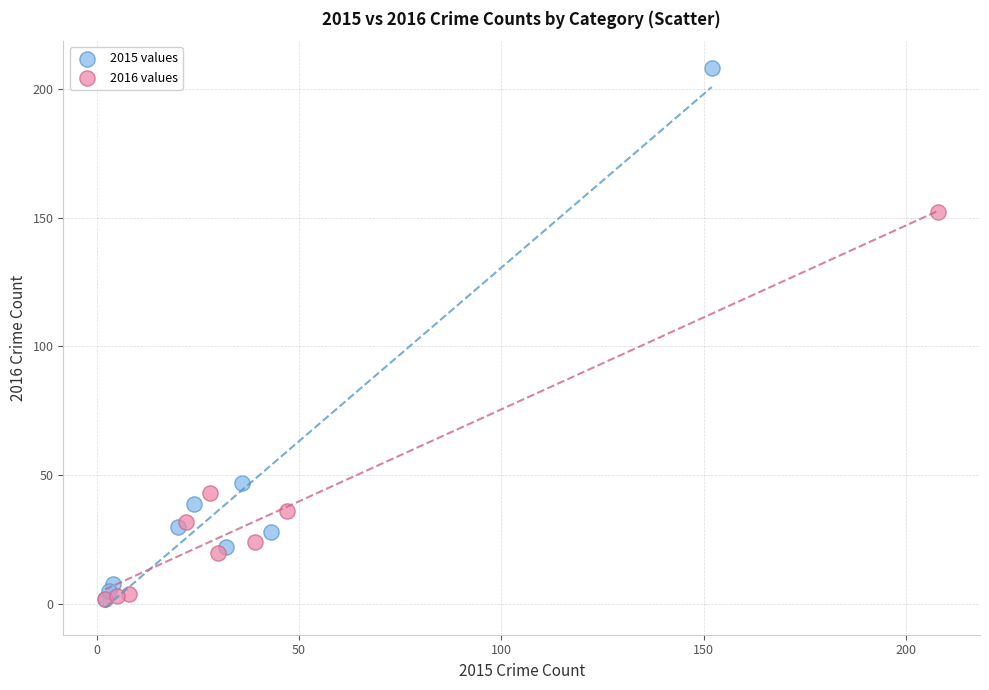

Which series has the widest spread of Y values?

2015 values